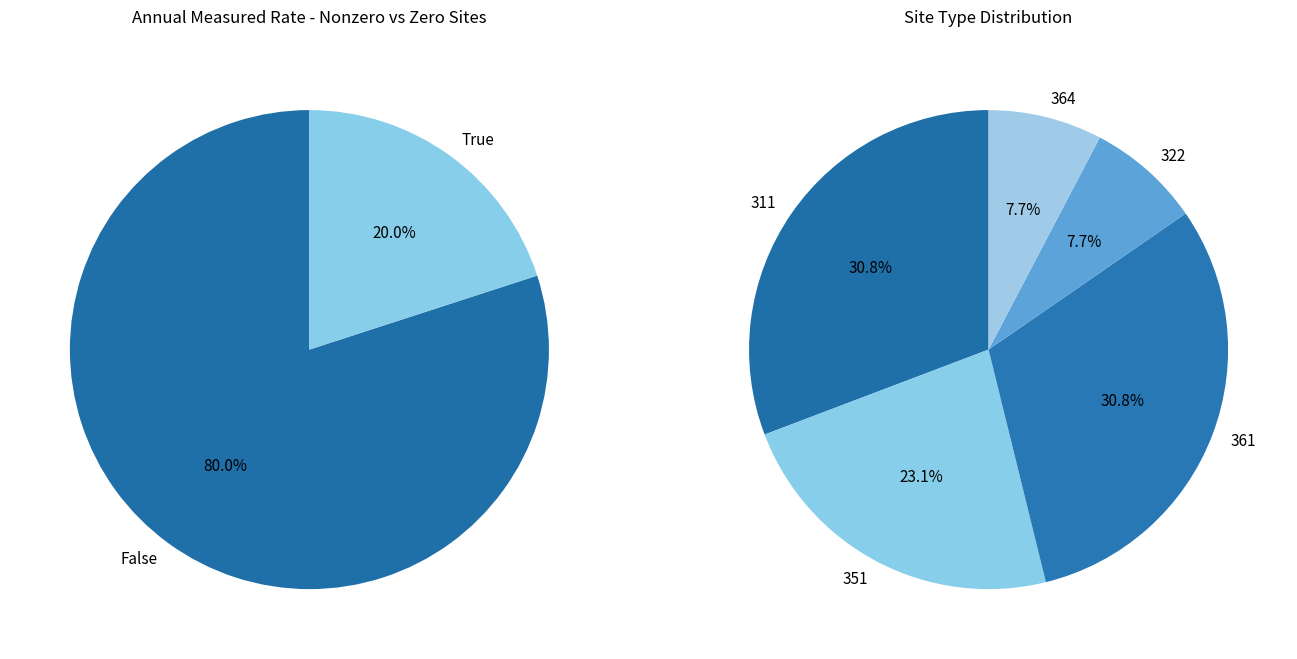

True or false: 0 accounts for 9% of the total.

False